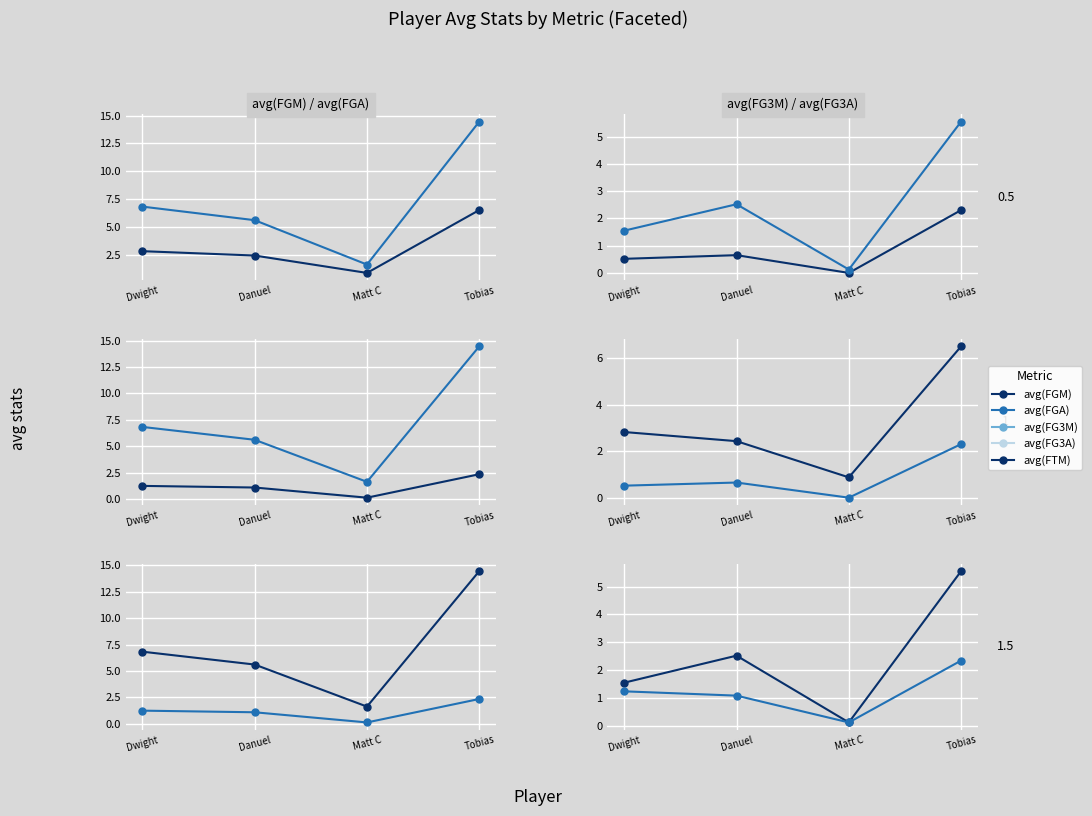

Read the avg(FGA) value at Danuel.

5.6